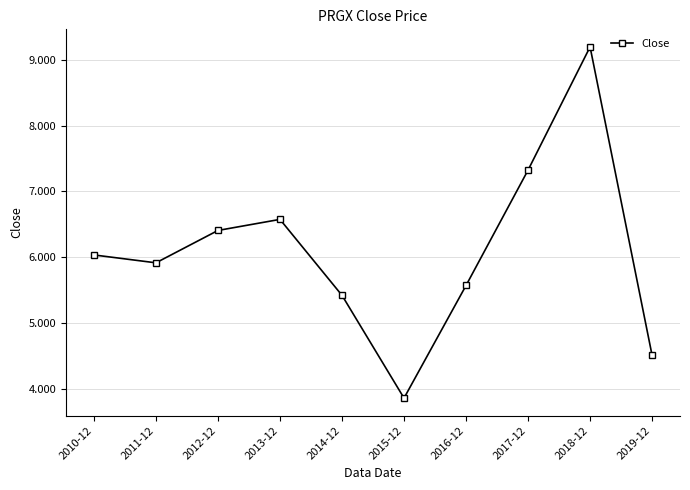

How many points are higher than both their immediate neighbors (excluding endpoints)?

2